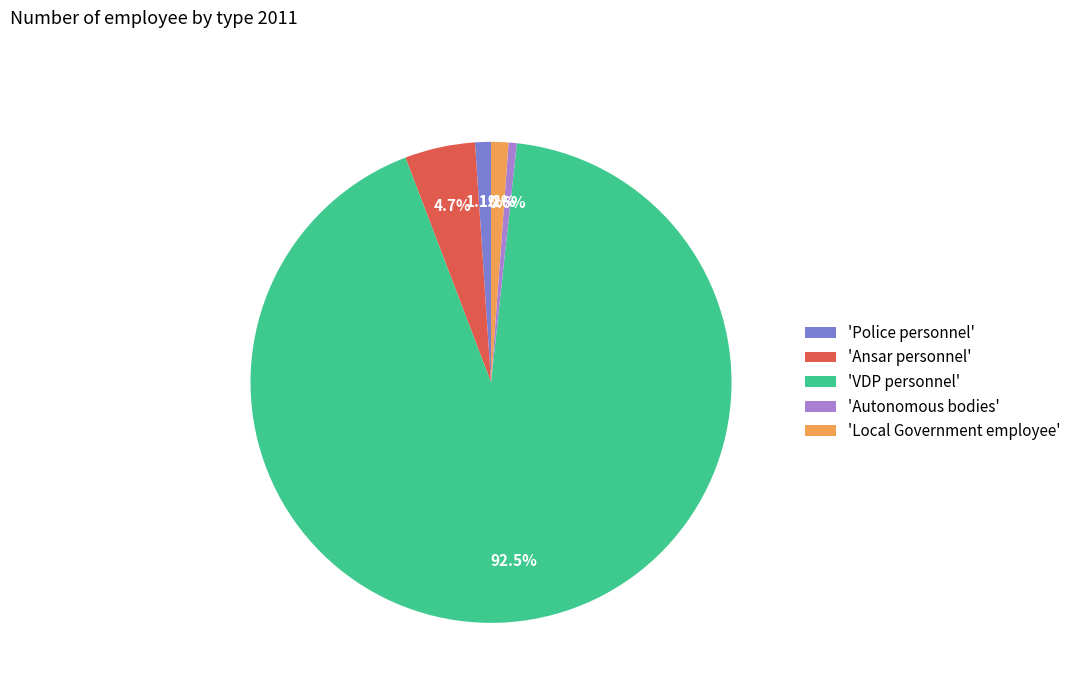

How many segments does this pie chart have?

5